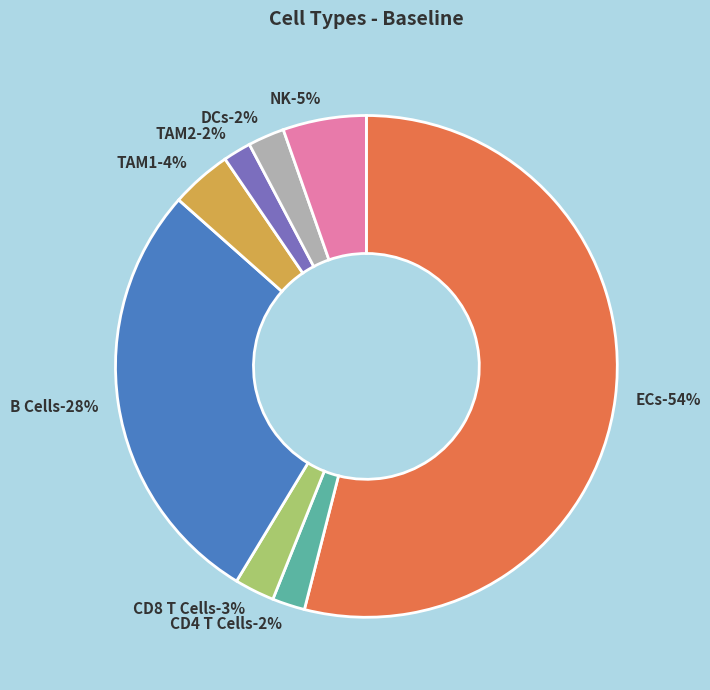

Count the number of slices in the pie.

9